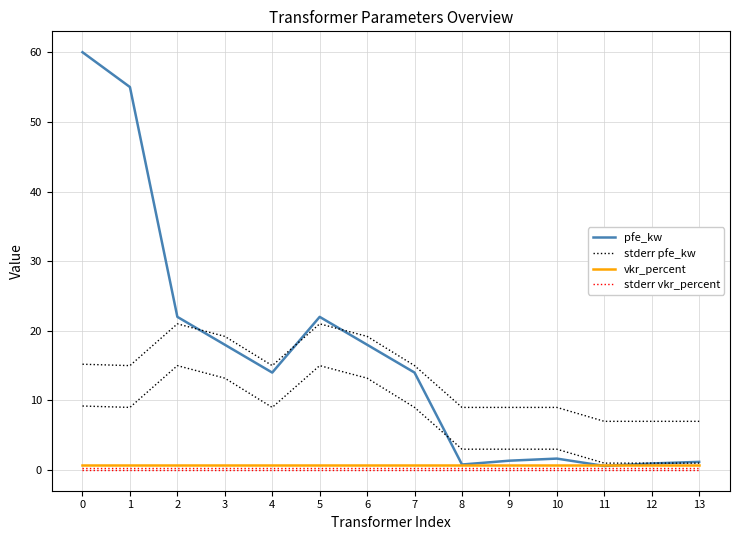

Reading left to right, transcribe all the data shown in this chart.

pfe_kw: 60.0	55.0	22.0	18.0	14.0	22.0	18.0	14.0	0.8	1.4	1.6	0.6	0.9	1.2
stderr pfe_kw: 15.2	15.0	21.0	19.2	15.0	21.0	19.2	15.0	9.0	9.0	9.0	7.0	7.0	7.0
vkr_percent: 0.7	0.7	0.7	0.7	0.7	0.7	0.7	0.7	0.7	0.7	0.7	0.7	0.7	0.7
stderr vkr_percent: 0.3	0.3	0.3	0.3	0.3	0.3	0.3	0.3	0.3	0.3	0.3	0.3	0.3	0.3